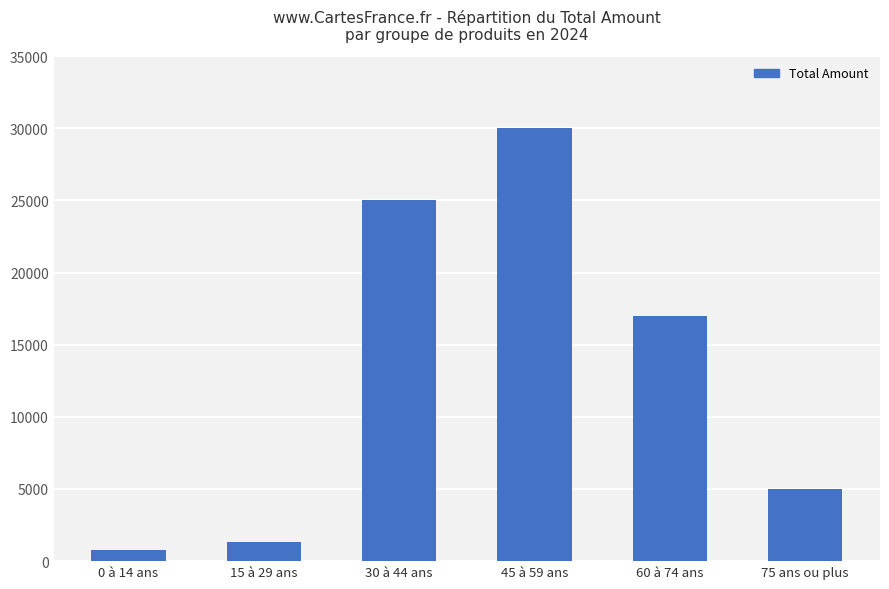

What is the change in value from 30 à 44 ans to 45 à 59 ans?

+5000